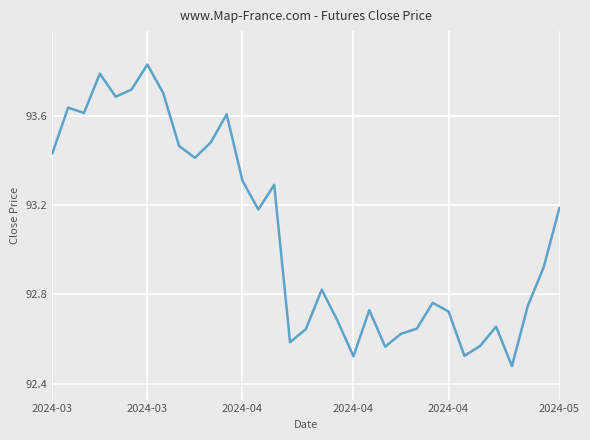

What is the difference between the maximum and minimum values?

1.4